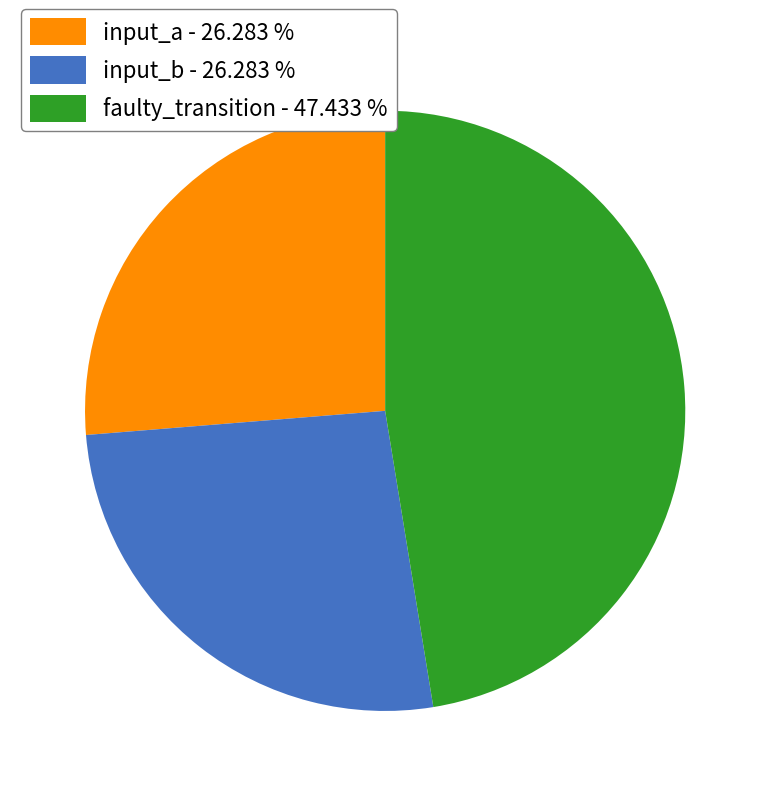

Is it true that input_b is 26% of the pie?

True